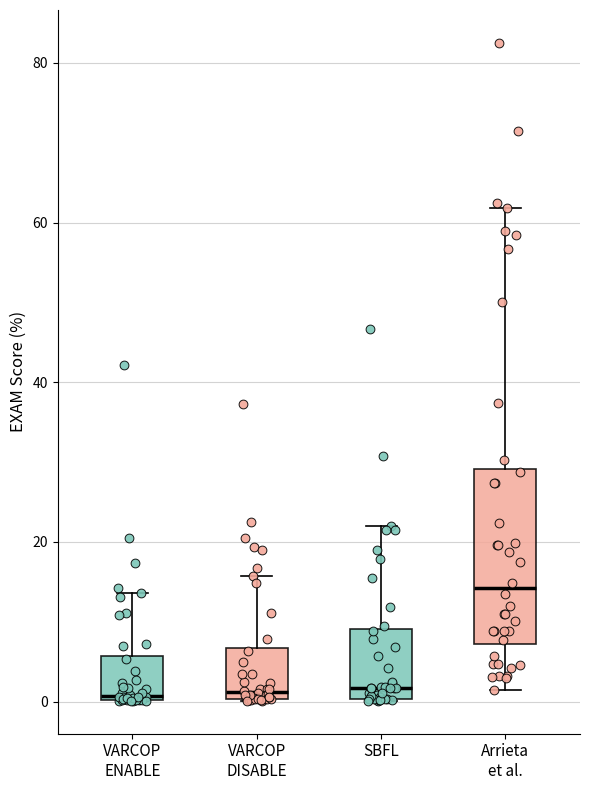

Reading left to right, transcribe this box plot: for each box, give where its median line is, the range the box spans, and where its two whiskers end, as read against the y-axis. The values are not printed on the chart, so give them approximately, as read against the axis.

VARCOP ENABLE: median 0, box 0 to 6, whiskers 0 to 14
VARCOP DISABLE: median 2, box 0 to 6, whiskers 0 to 16
SBFL: median 2, box 0 to 10, whiskers 0 to 22
Arrieta et al.: median 14, box 8 to 30, whiskers 2 to 62